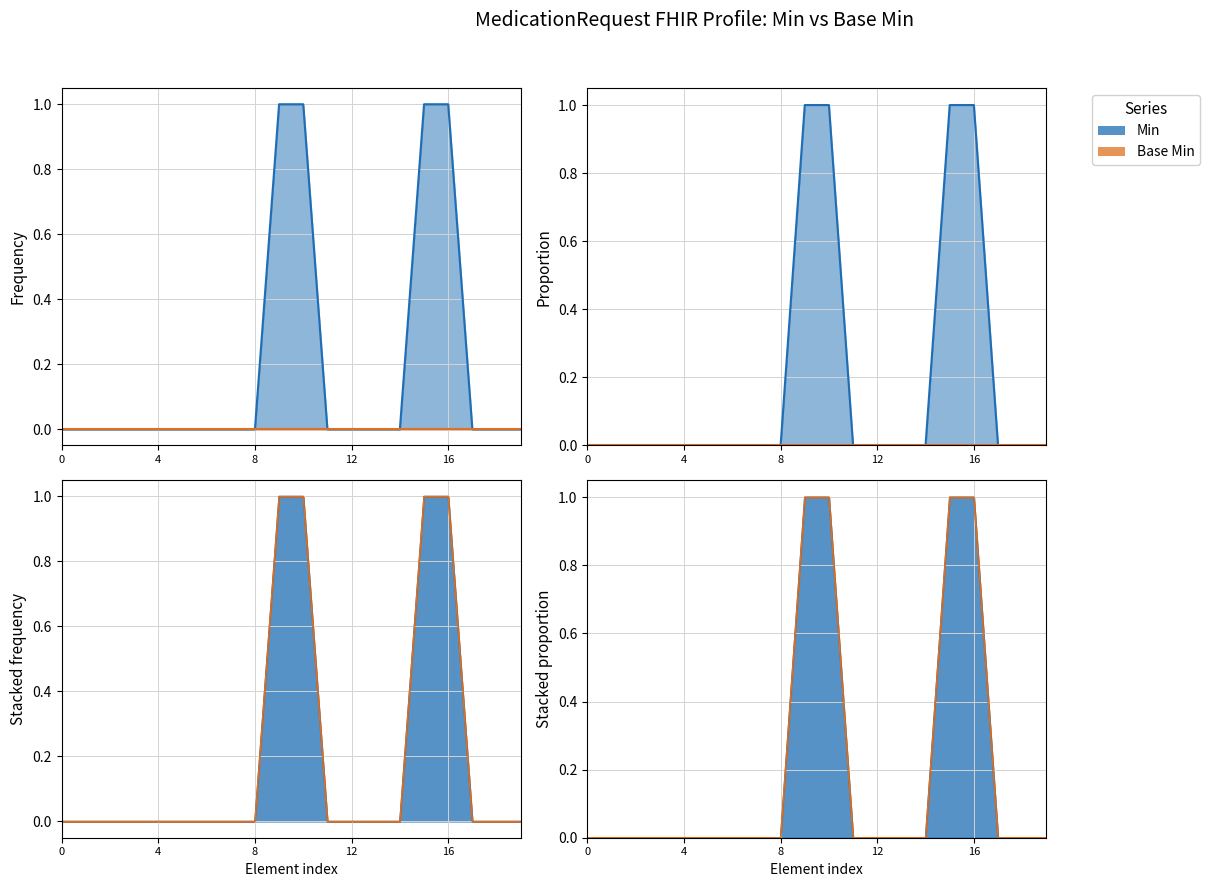

Count the number of categories in the chart.

20